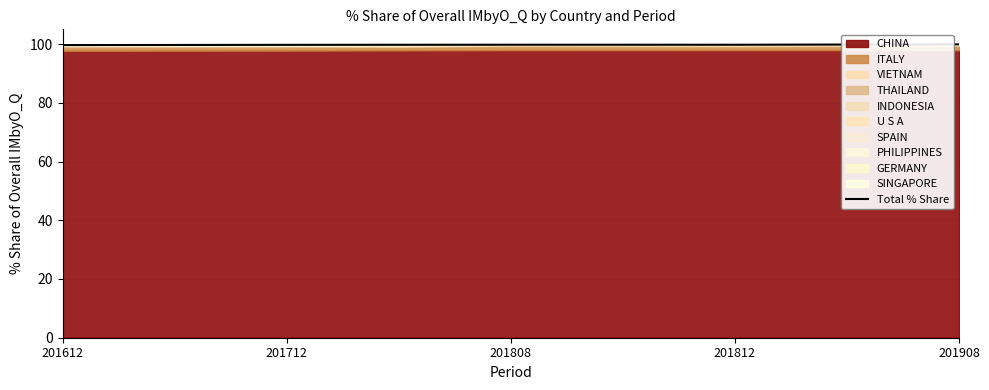

Where is the first local minimum?

201812